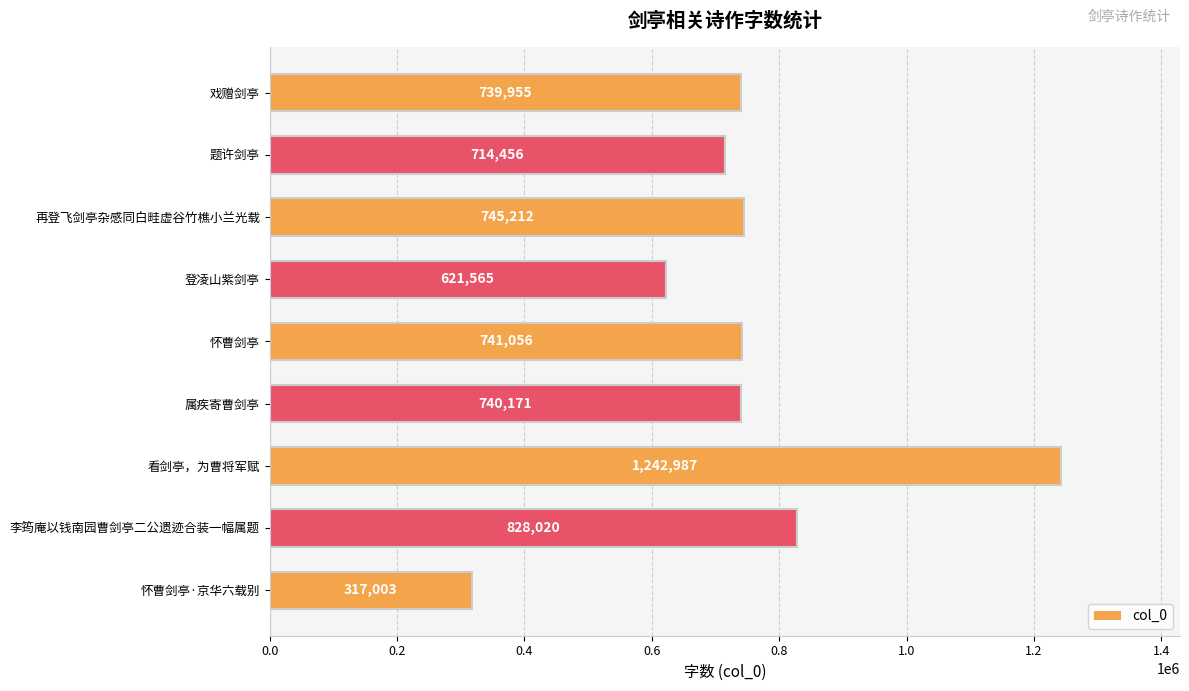

What is the change in value from 戏赠剑亭 to 怀曹剑亭?

+1101